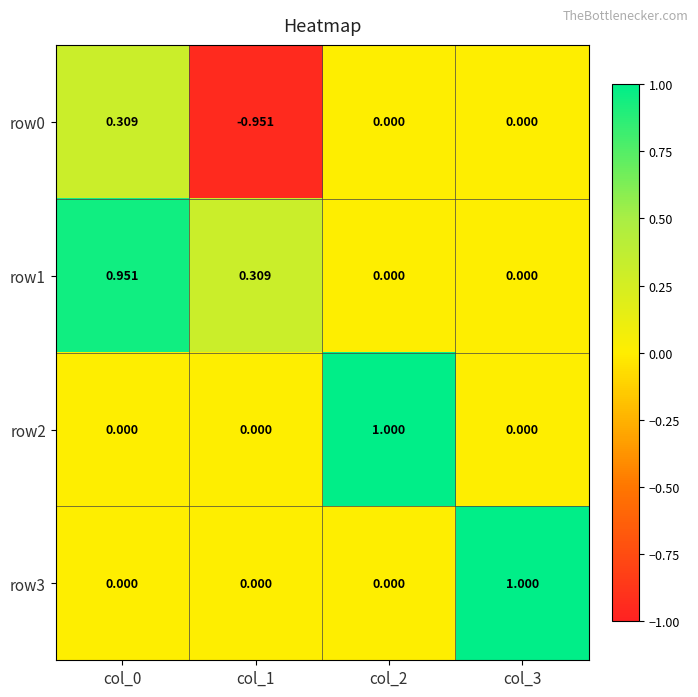

Is the value of row1 at col_3 greater than the value of row0 at col_0?

No